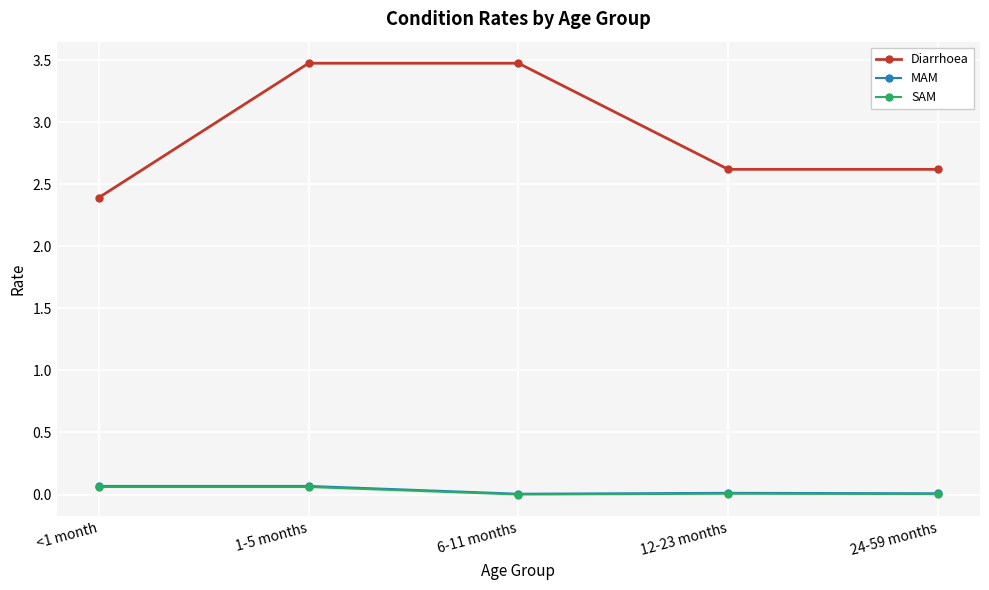

What is the label of the 2nd point from the right?

12-23 months